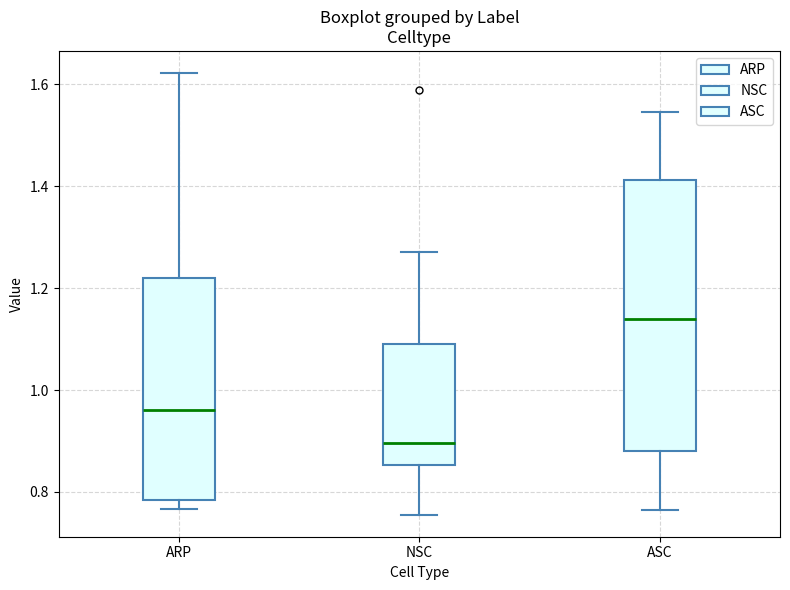

Reading left to right, read every box against the y-axis: the position of its median line, the range the box covers, and the ends of its whiskers. The values are not printed on the chart, so give them approximately, as read against the axis.

ARP: median 0.96, box 0.78 to 1.22, whiskers 0.76 to 1.62
NSC: median 0.90, box 0.86 to 1.10, whiskers 0.76 to 1.28
ASC: median 1.14, box 0.88 to 1.42, whiskers 0.76 to 1.54